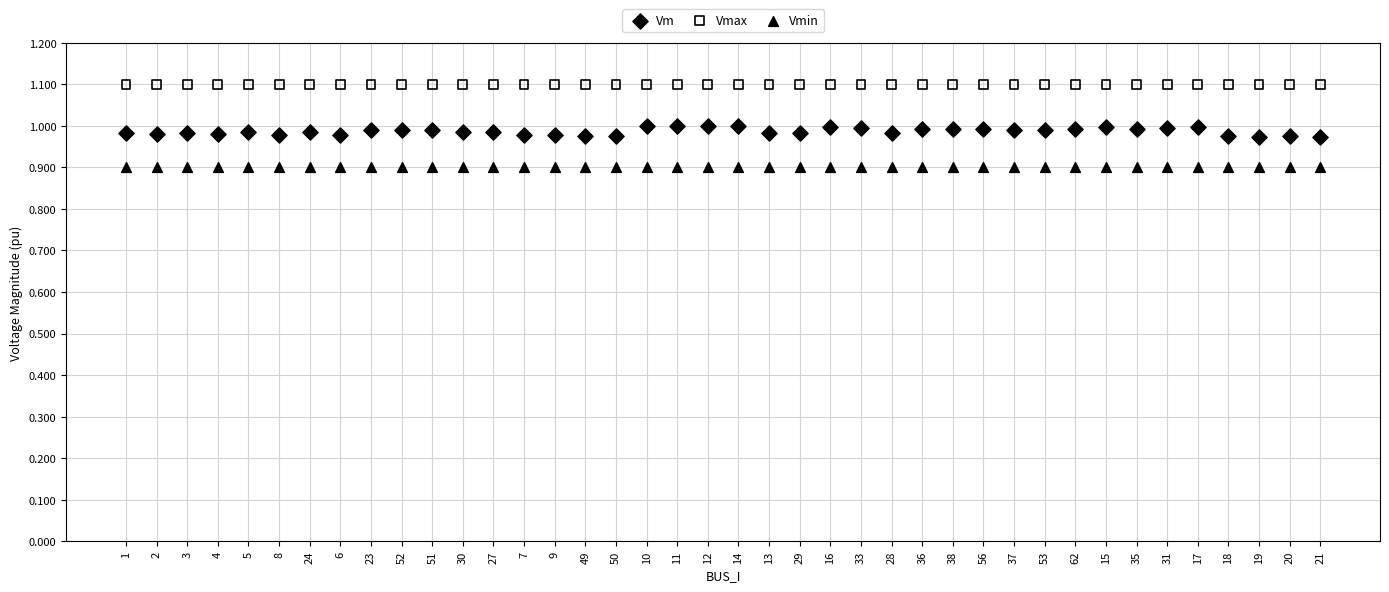

What are all the series names shown in the legend?

Vm, Vmax, Vmin